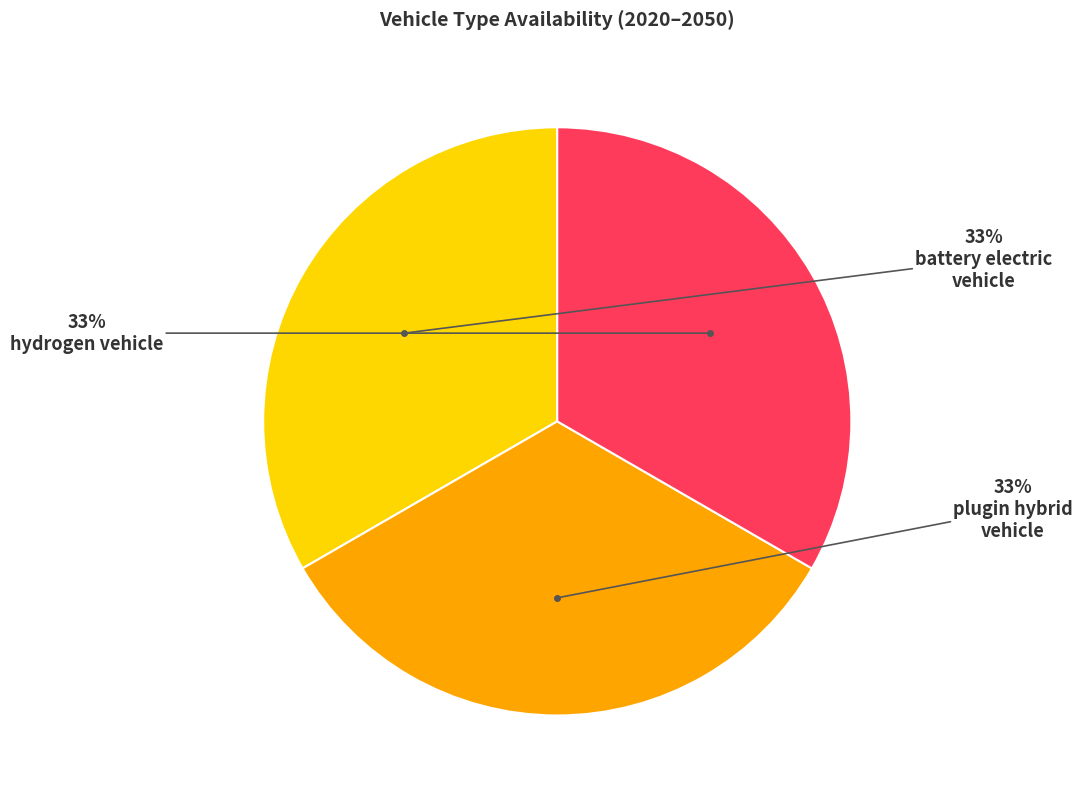

Is there a majority slice in this chart?

No